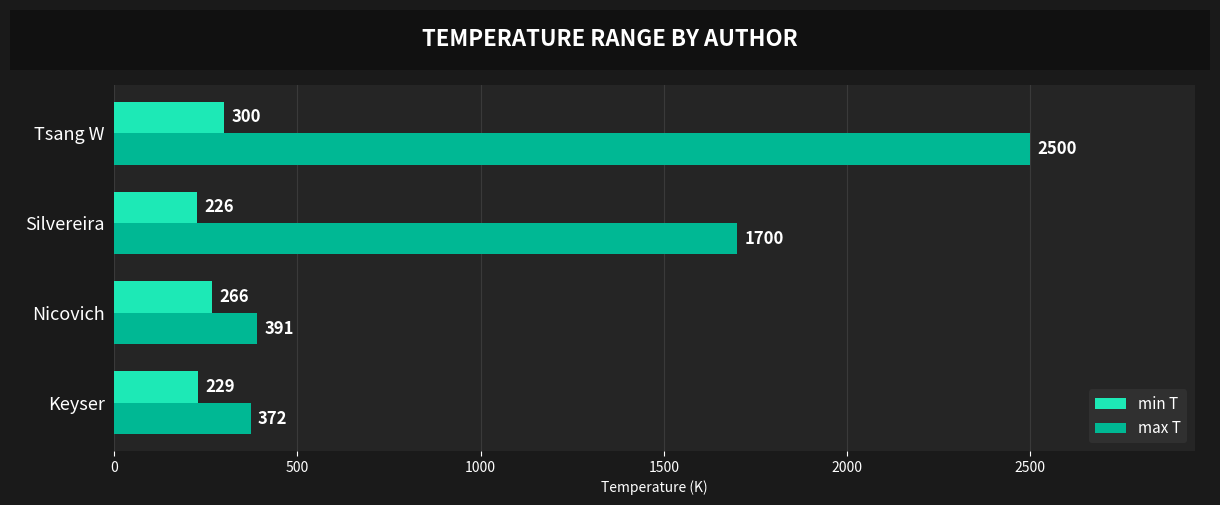

What is the total value across all series at Nicovich?

657